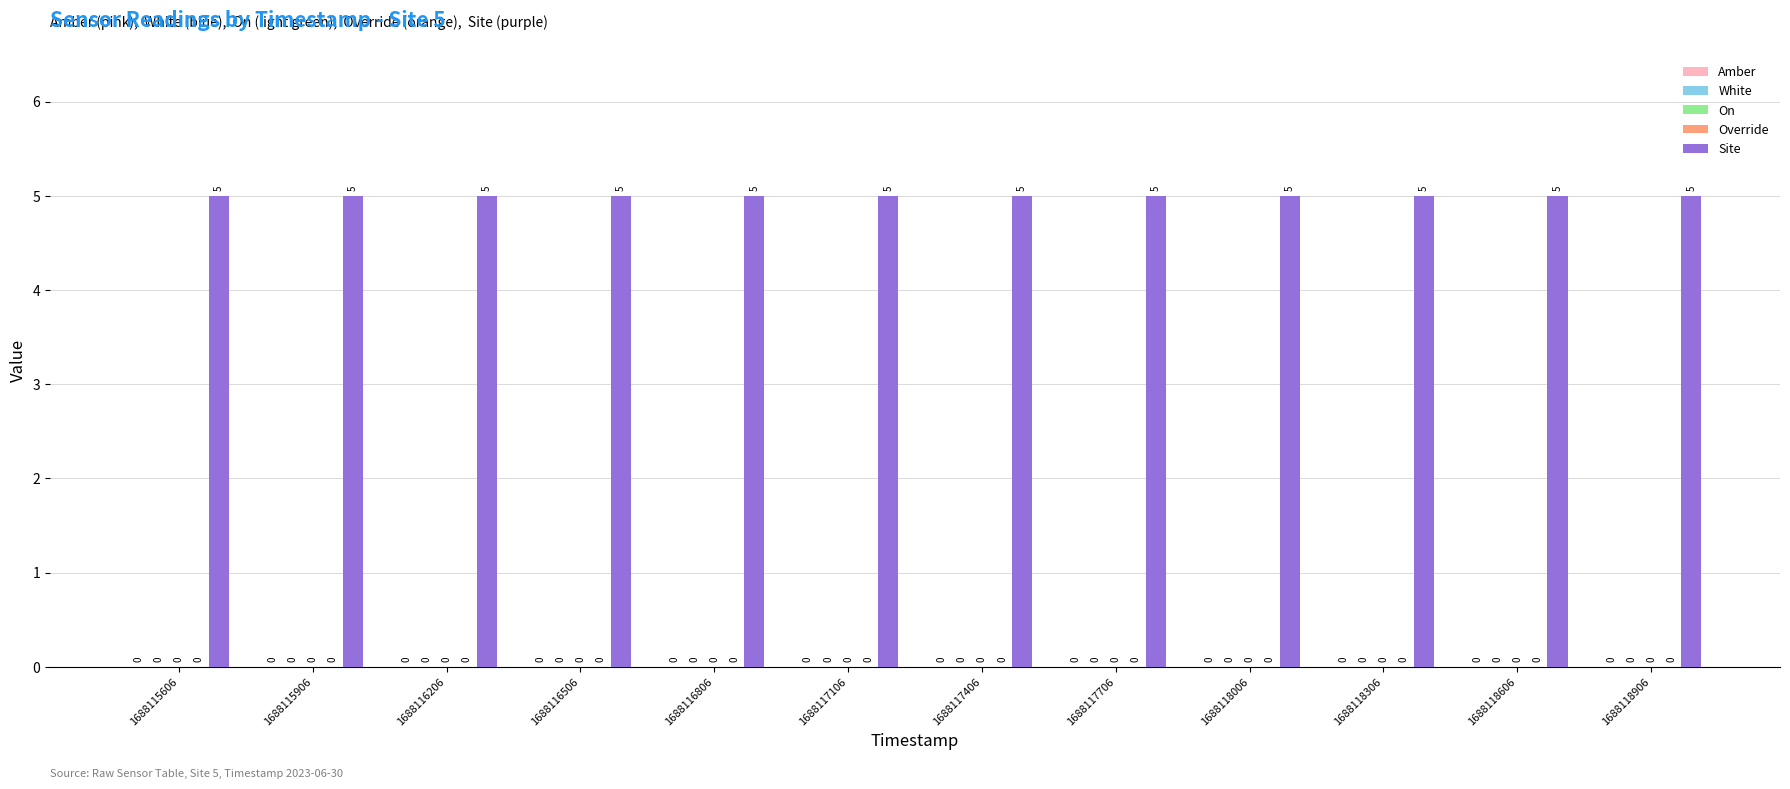

How many bars are there in each group?

5